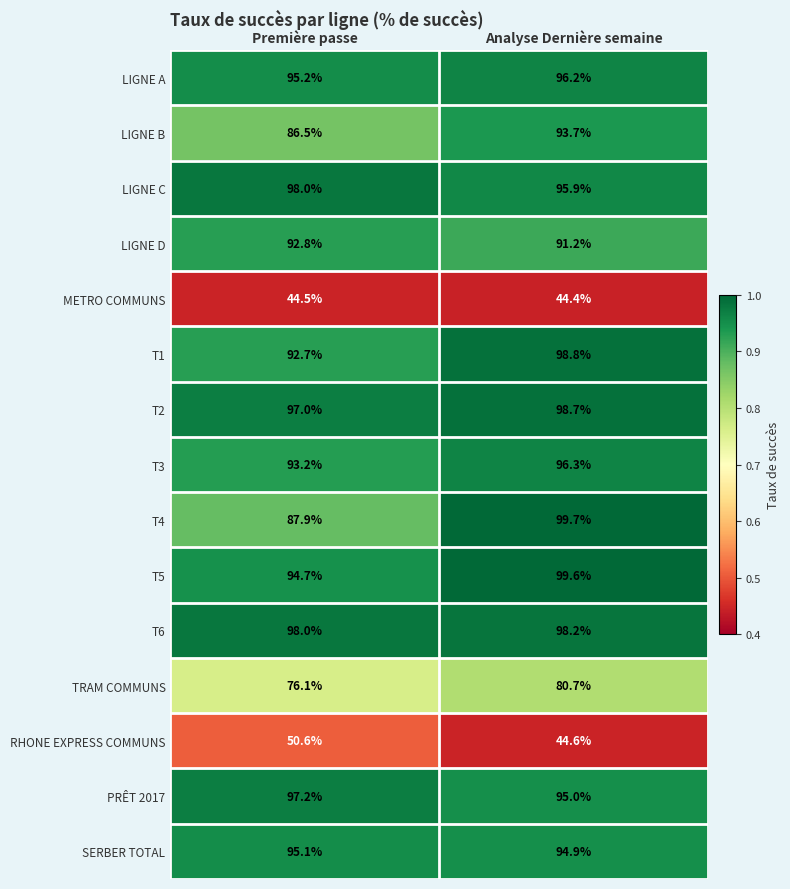

At which label does T5 reach its peak?

Analyse Dernière semaine